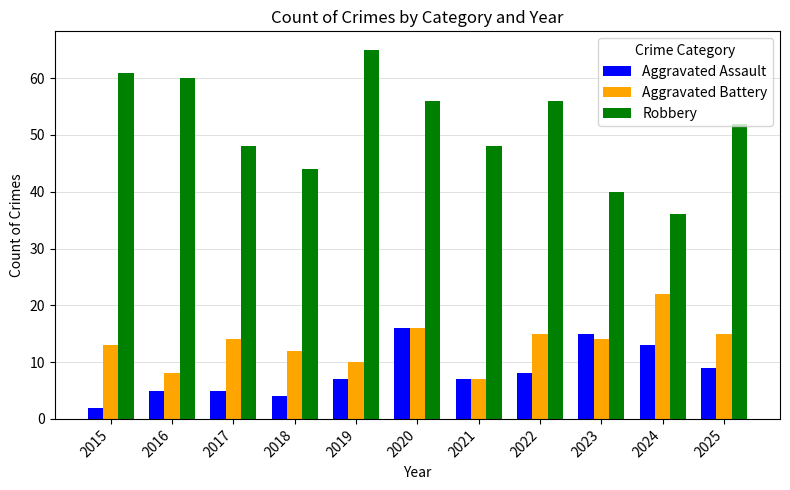

What is the spread (max minus min) of values at 2022?

48